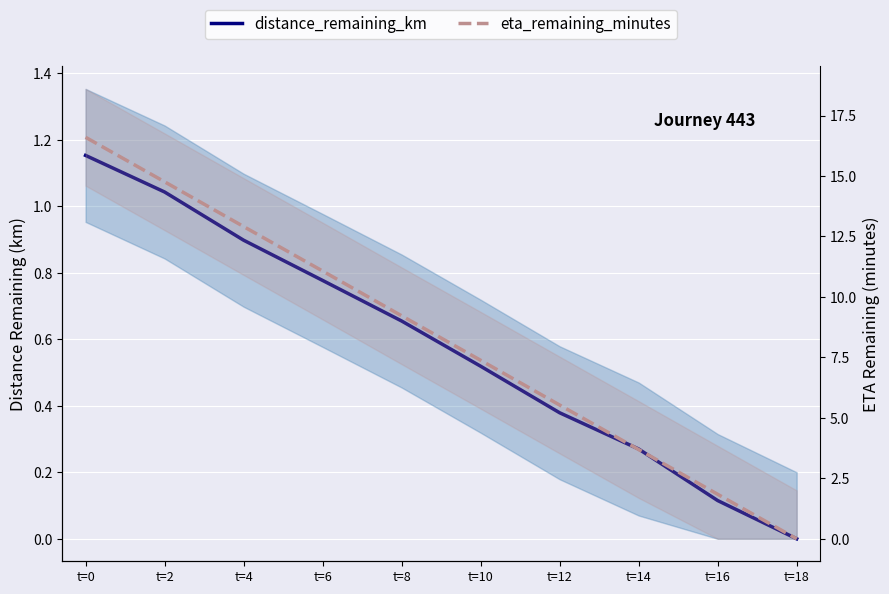

Which series has the largest total across all categories?

eta_remaining_minutes